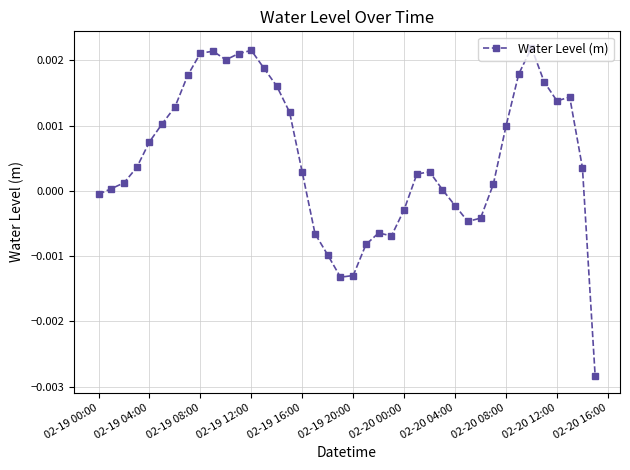

True or false: there are more than 1 points higher than both neighbors.

True